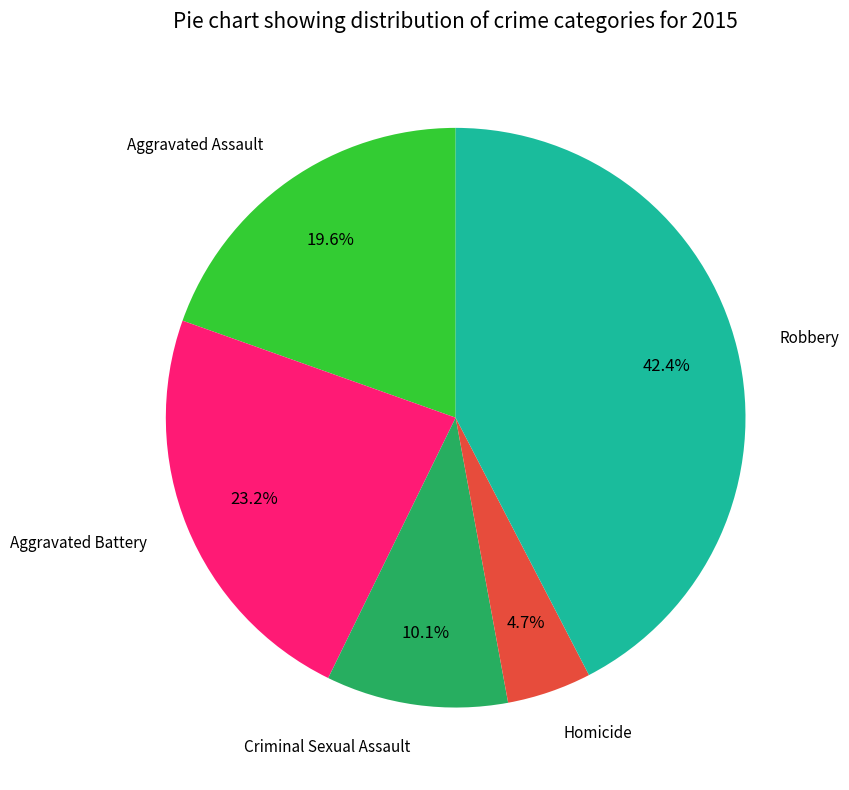

Is there a majority slice in this chart?

No